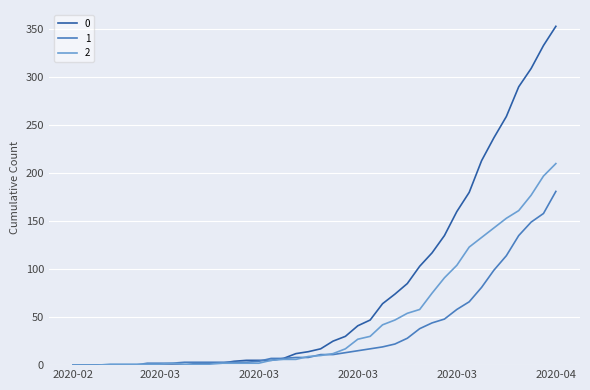

Rank the series by their average value, from highest to lowest.

0, 2, 1